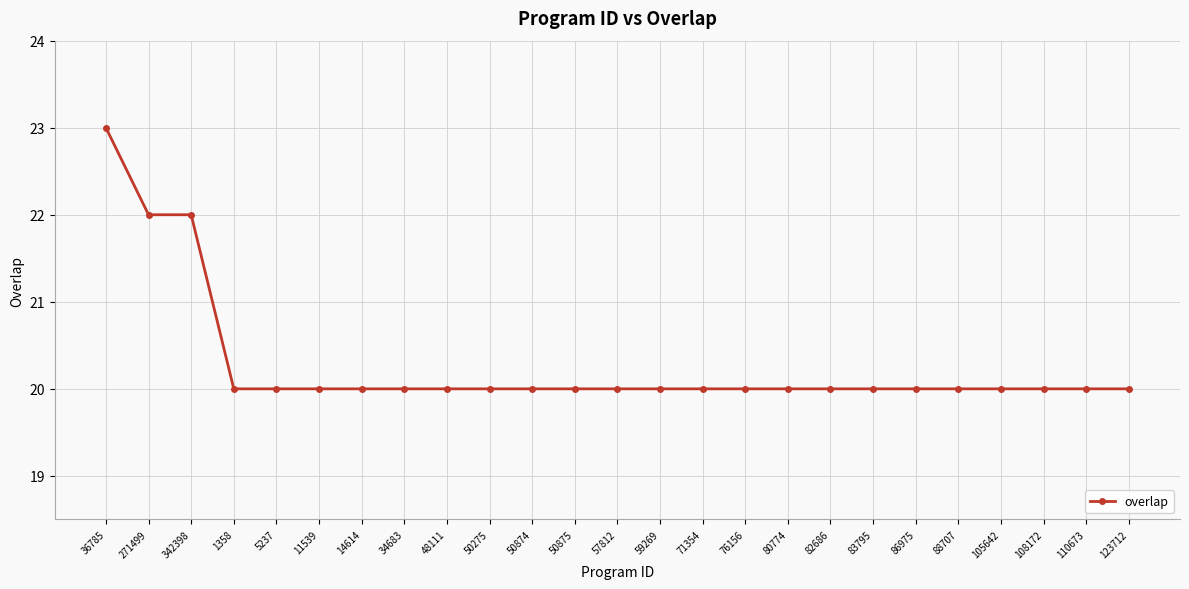

Reading right to left, transcribe all the data shown in this chart.

123712=20	110673=20	108172=20	105642=20	88707=20	86975=20	83795=20	82686=20	80774=20	76156=20	71354=20	59269=20	57812=20	50875=20	50874=20	50275=20	48111=20	34683=20	14614=20	11539=20	5237=20	1358=20	342398=22	271499=22	36785=23